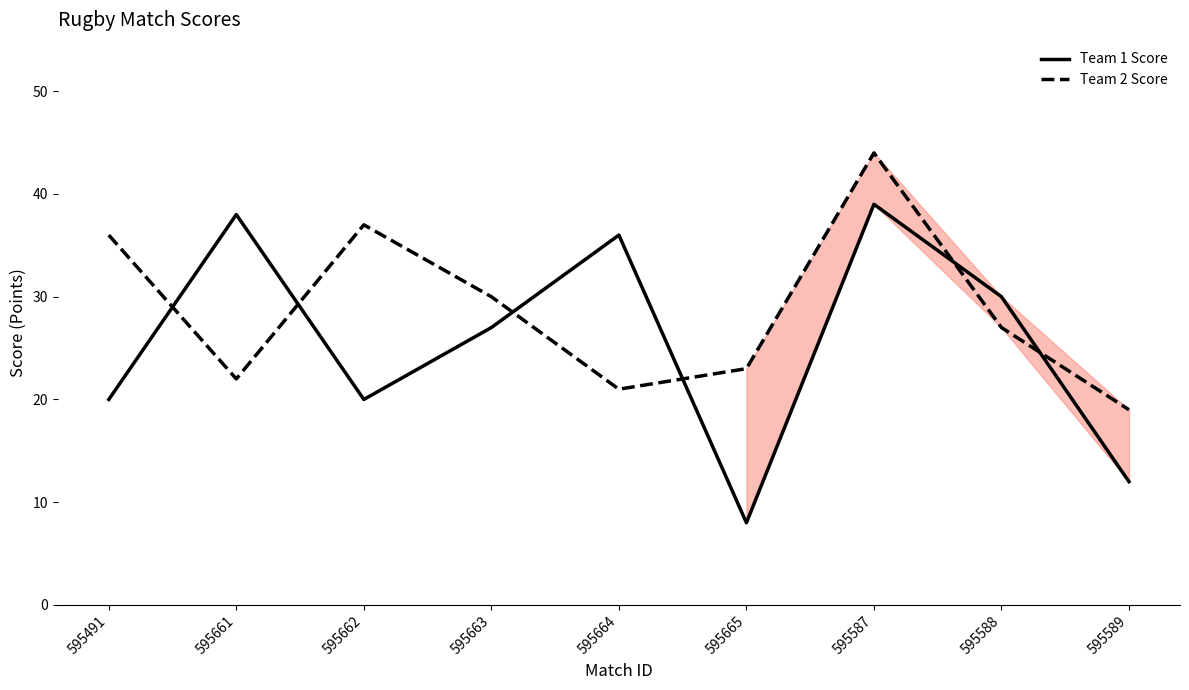

Between 595587 and 595589, which series saw the biggest shift?

Team 1 Score